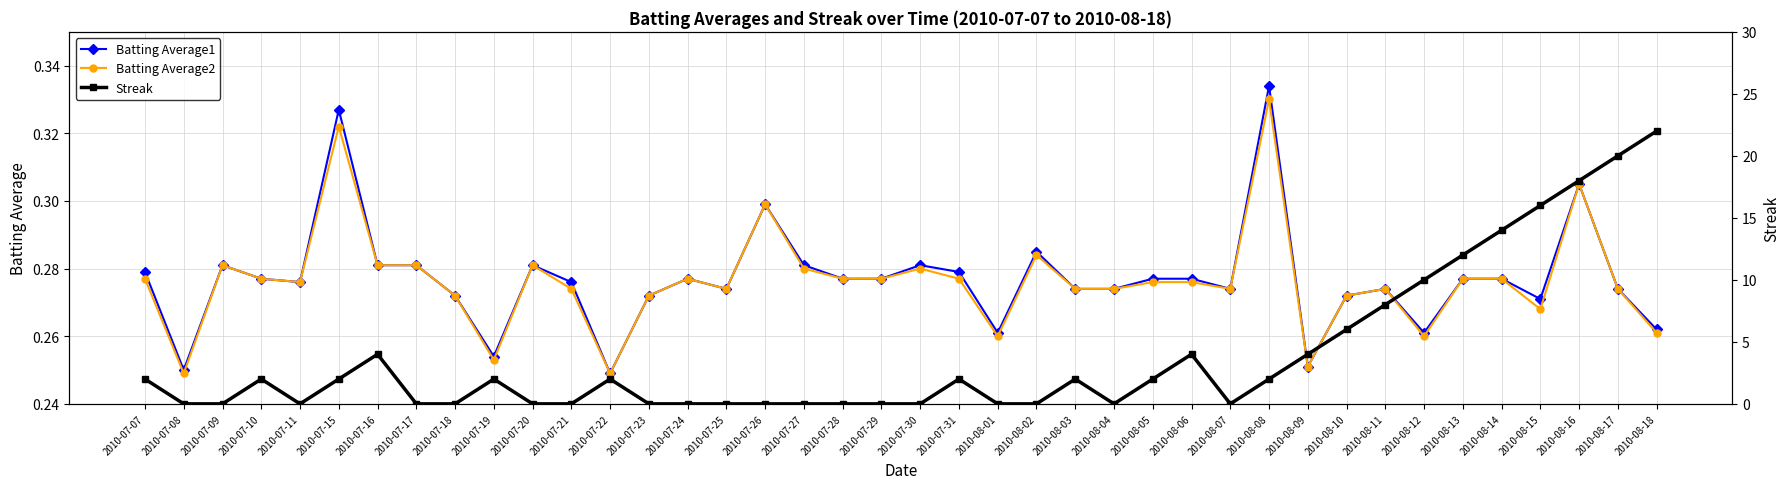

What is the highest value of the Batting Average2 series?

0.3